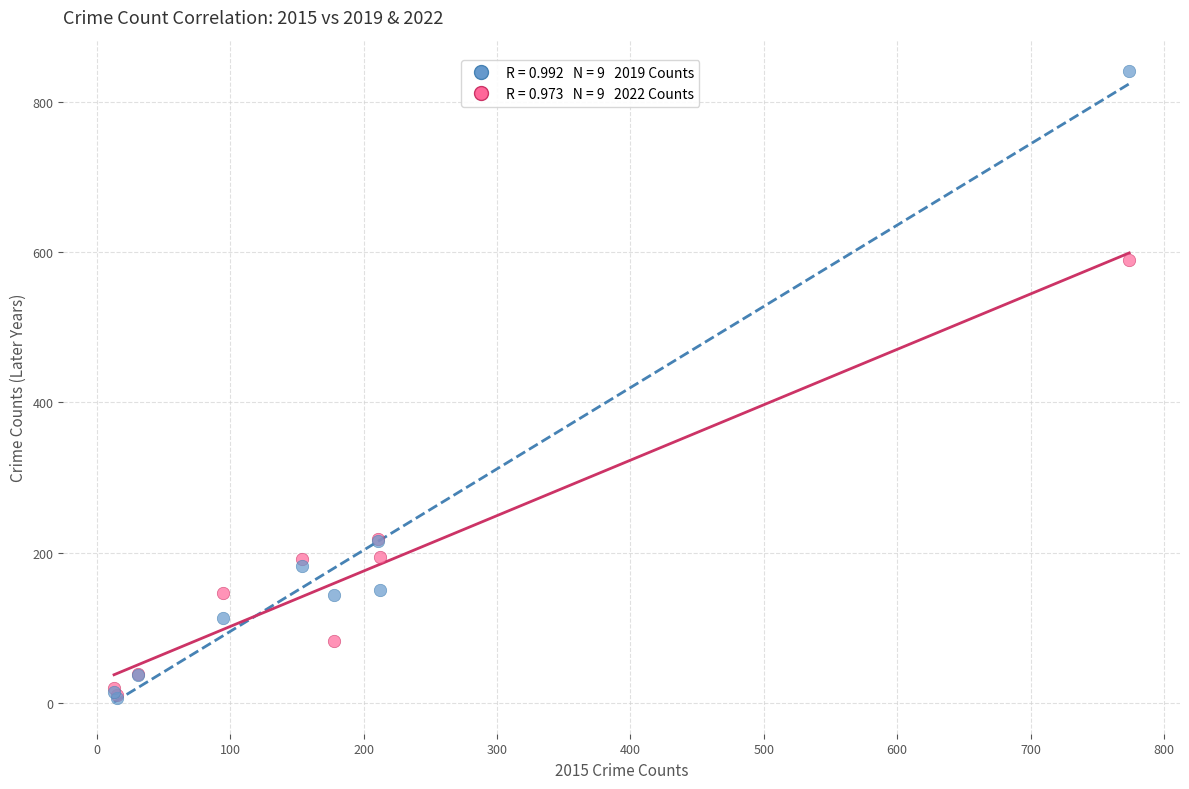

Across all series, what Y value is closest to 423?

590